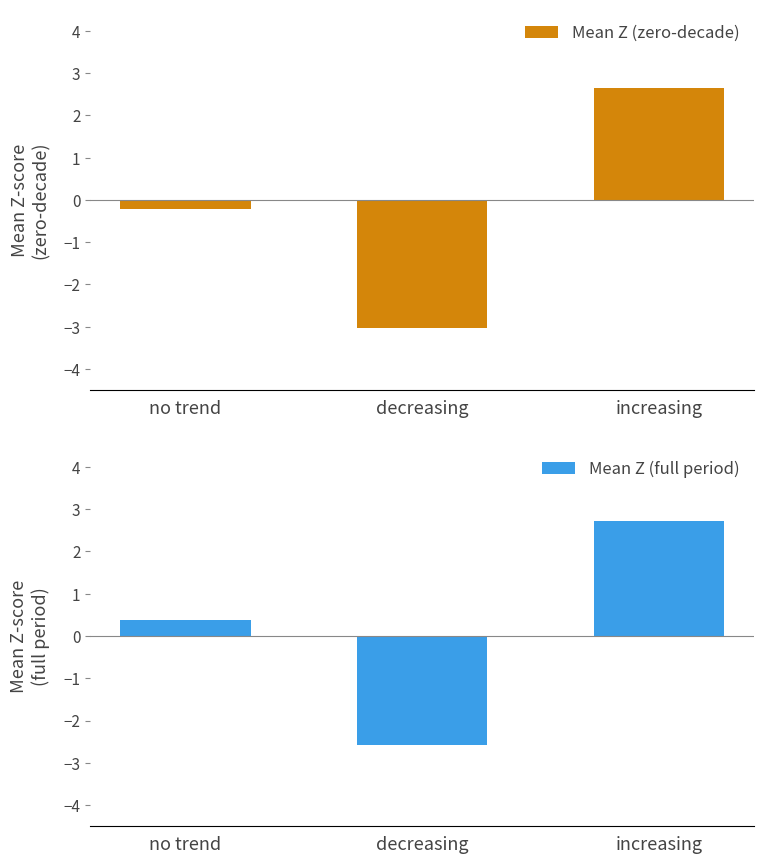

What is the difference between the Mean Z (zero-decade) values at no trend and decreasing?

2.8